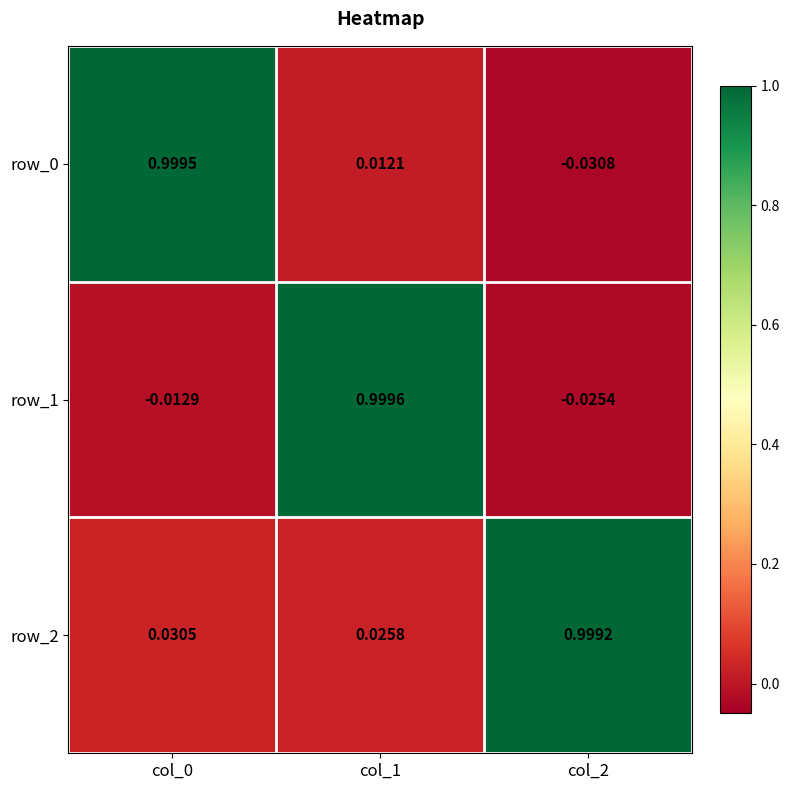

What is the average value of the row_2 series?

0.4